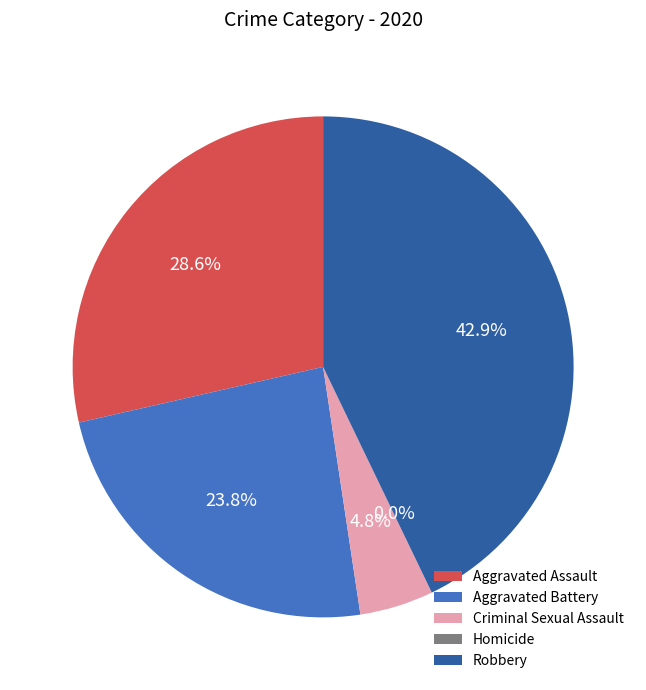

Do Robbery and Aggravated Battery together represent more than half of the pie?

Yes